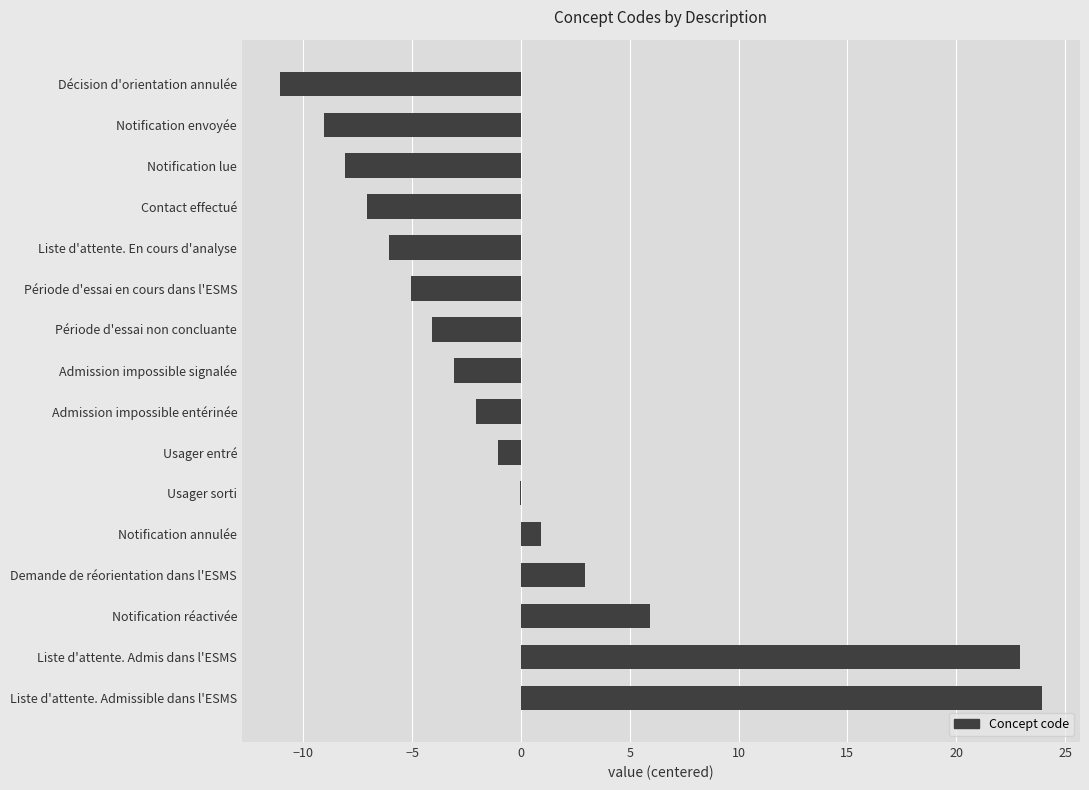

What is the sum of the values at Liste d'attente. Admissible dans l'ESMS and Usager entré?

22.9